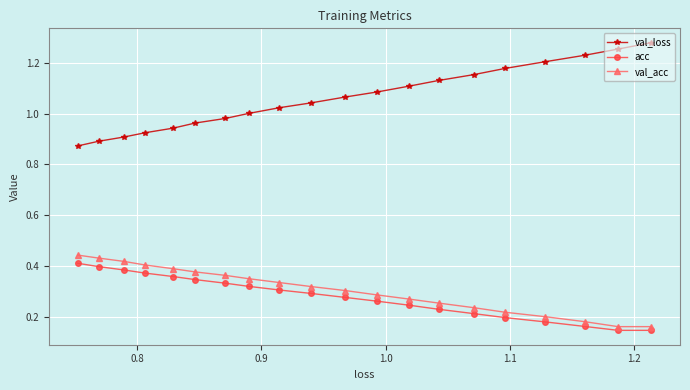

Which series has the largest range (max minus min)?

val_loss